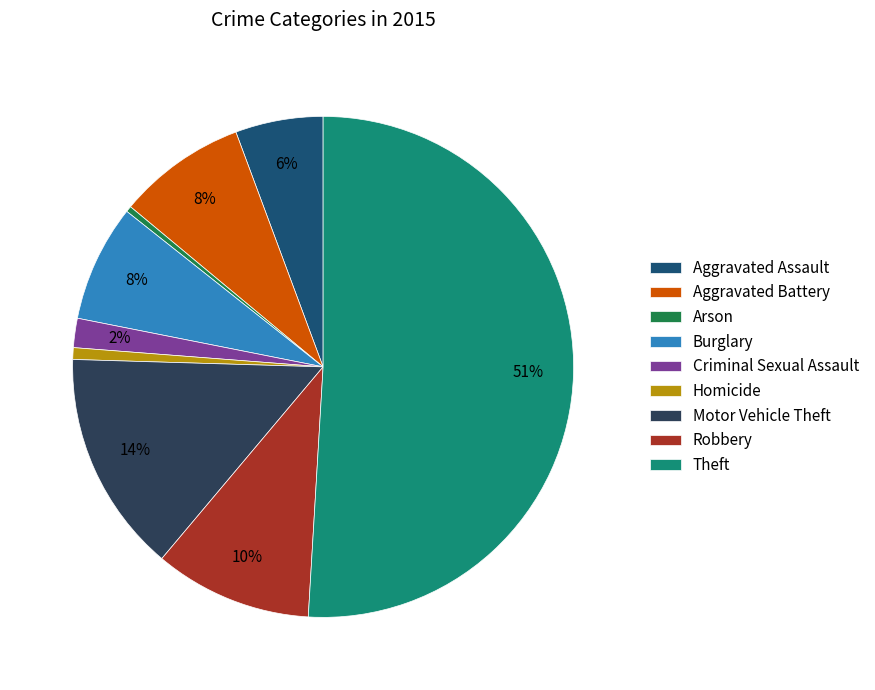

Does Aggravated Battery account for over 50% of the chart?

No